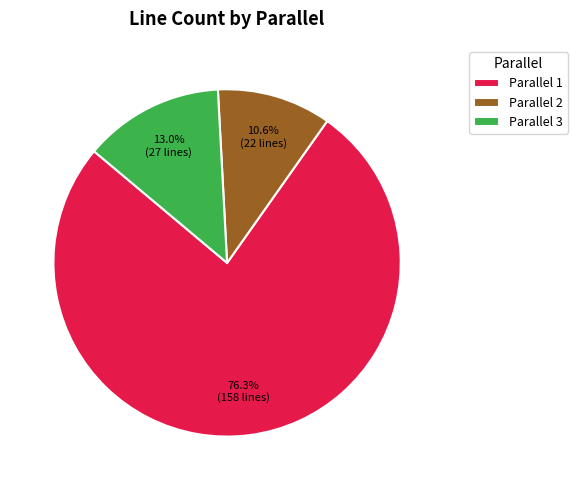

Which slice represents more than half of the pie?

Parallel 1